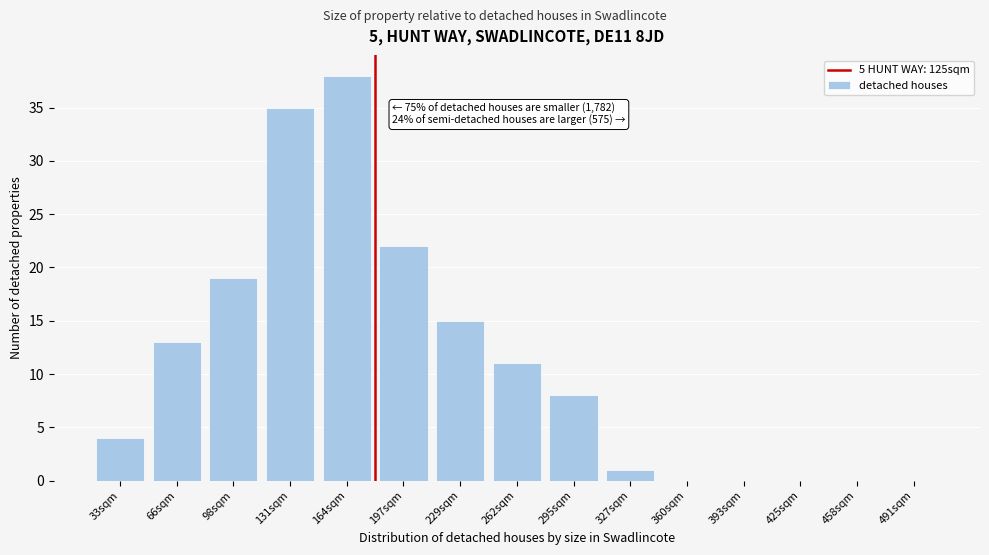

Reading left to right, extract all data points from this chart.

33sqm=4	66sqm=13	98sqm=19	131sqm=35	164sqm=38	197sqm=22	229sqm=15	262sqm=11	295sqm=8	327sqm=1	360sqm=0	393sqm=0	425sqm=0	458sqm=0	491sqm=0